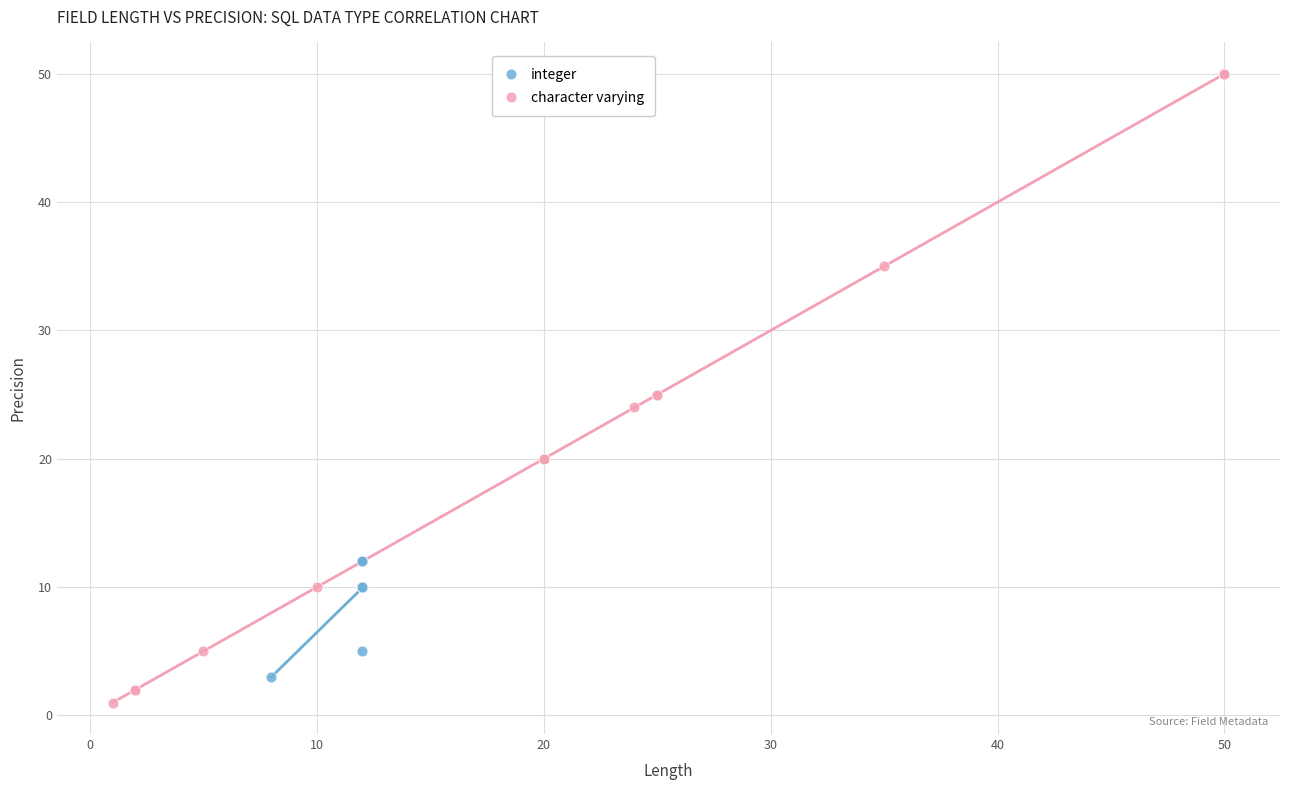

Which series has the largest Y range (max minus min)?

character varying